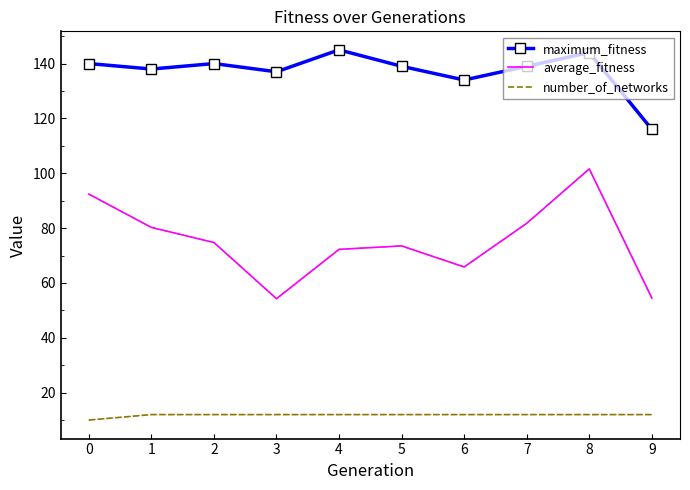

Is the value of number_of_networks at 5 greater than the value of maximum_fitness at 4?

No